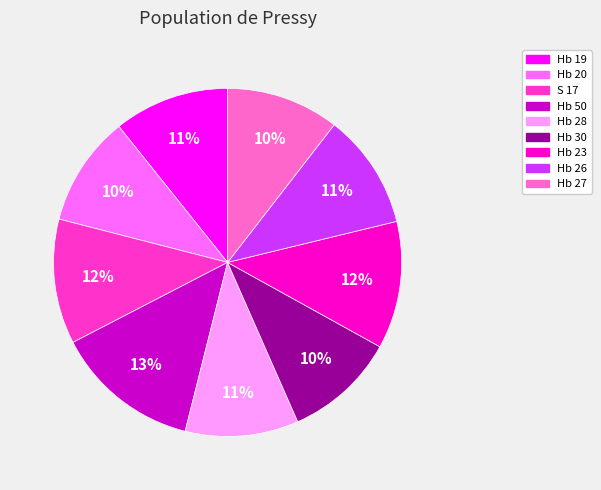

What percentage is the Hb 27 slice, to the nearest percent?

10%